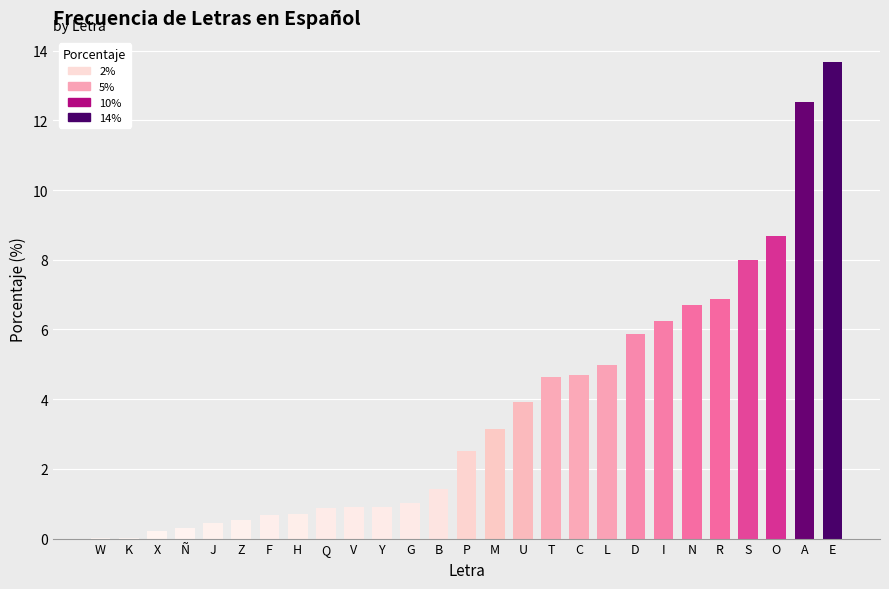

The chart shows a value of 0.9 at B. True or false?

False